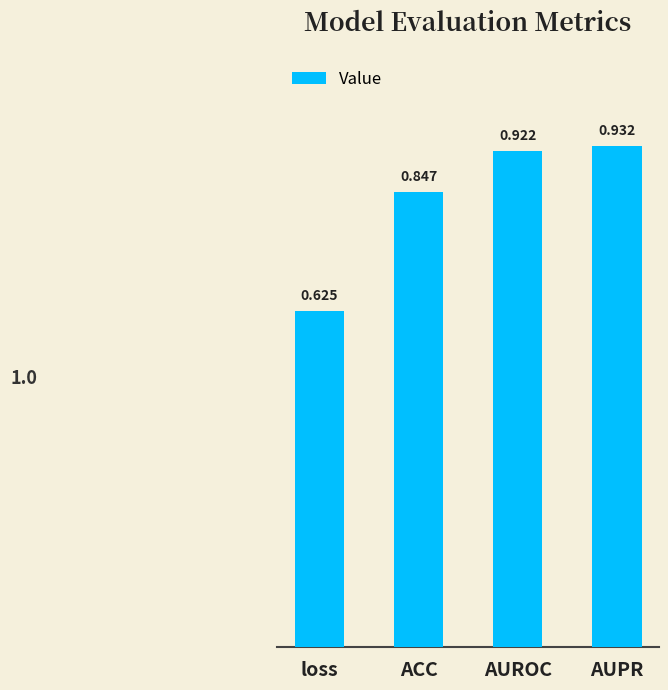

Which has a higher value, ACC or AUPR?

AUPR